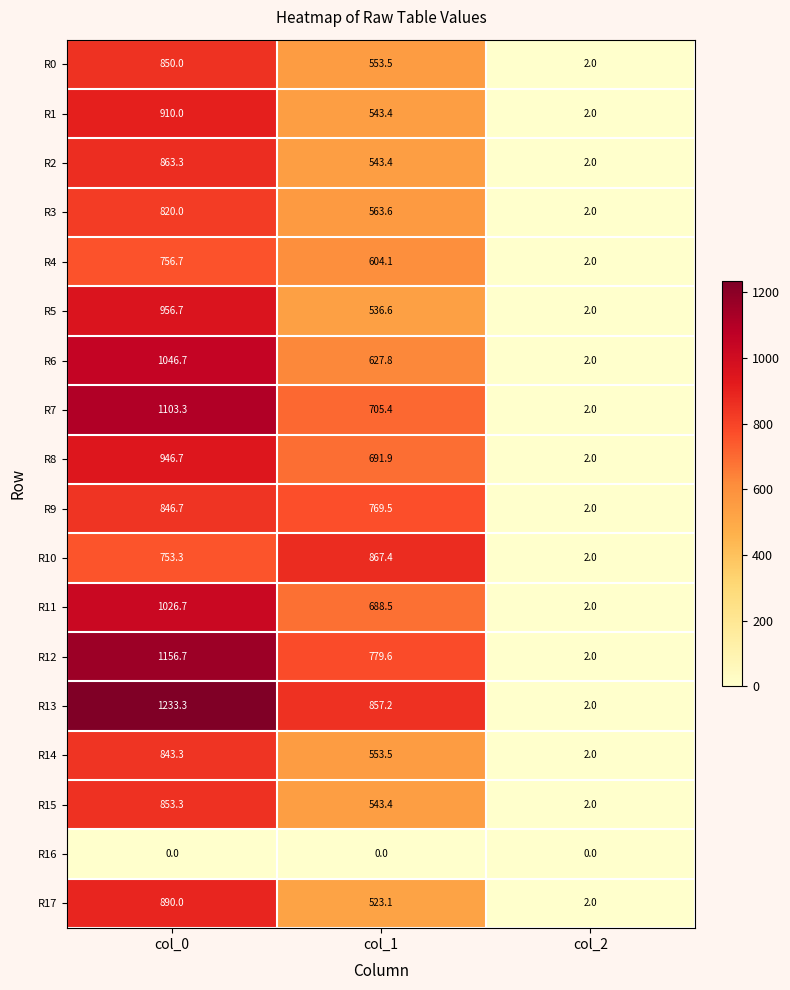

List the series in order of their peak value, highest first.

R13, R12, R7, R6, R11, R5, R8, R1, R17, R10, R2, R15, R0, R9, R14, R3, R4, R16